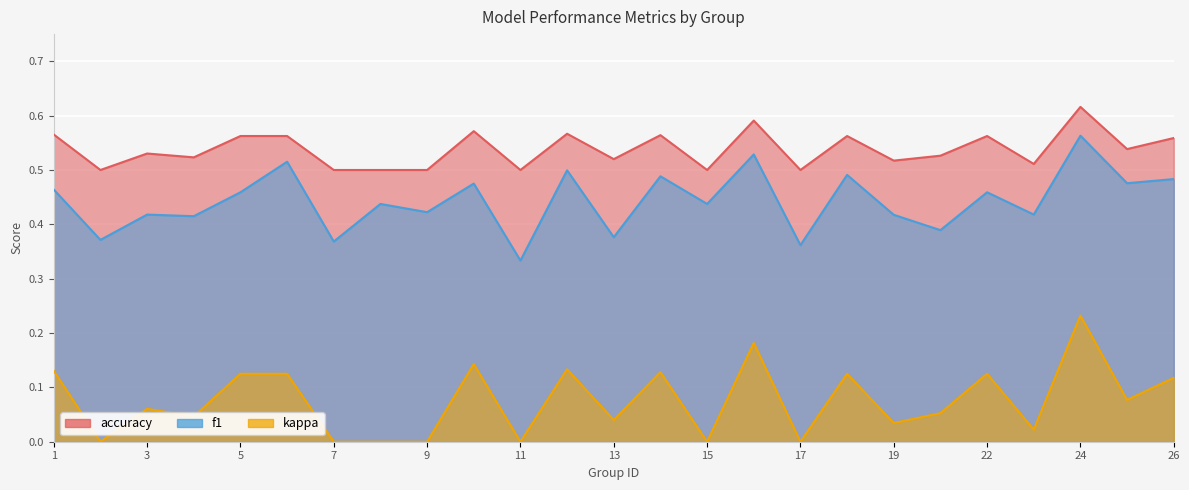

What is the spread (max minus min) of values at 22?

0.4